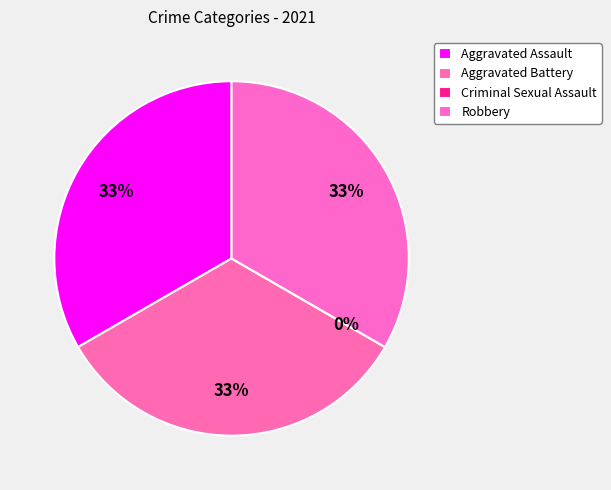

What portion of the pie excludes Criminal Sexual Assault?

100.0%